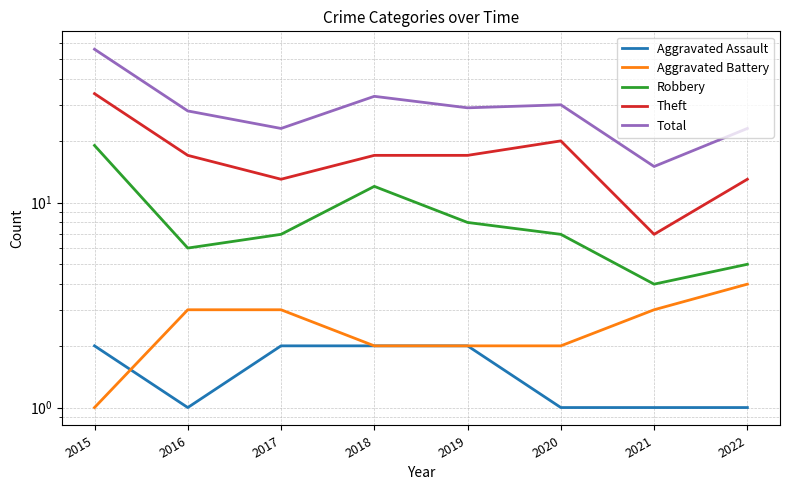

Is this an area chart (filled region under the line)?

No